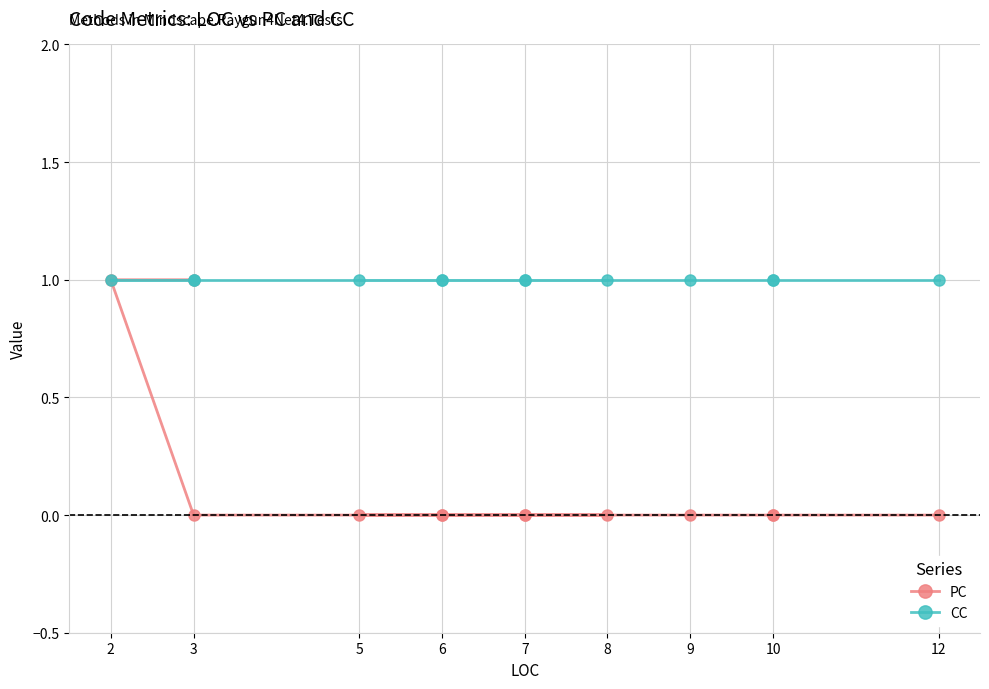

How many data points does each series have?

13